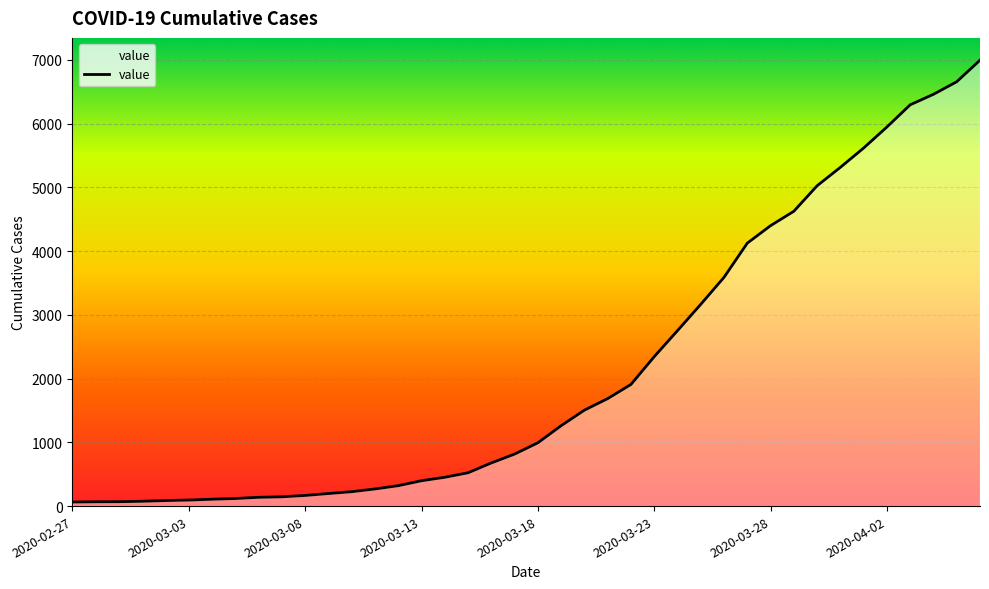

How many lines are shown in the chart?

1